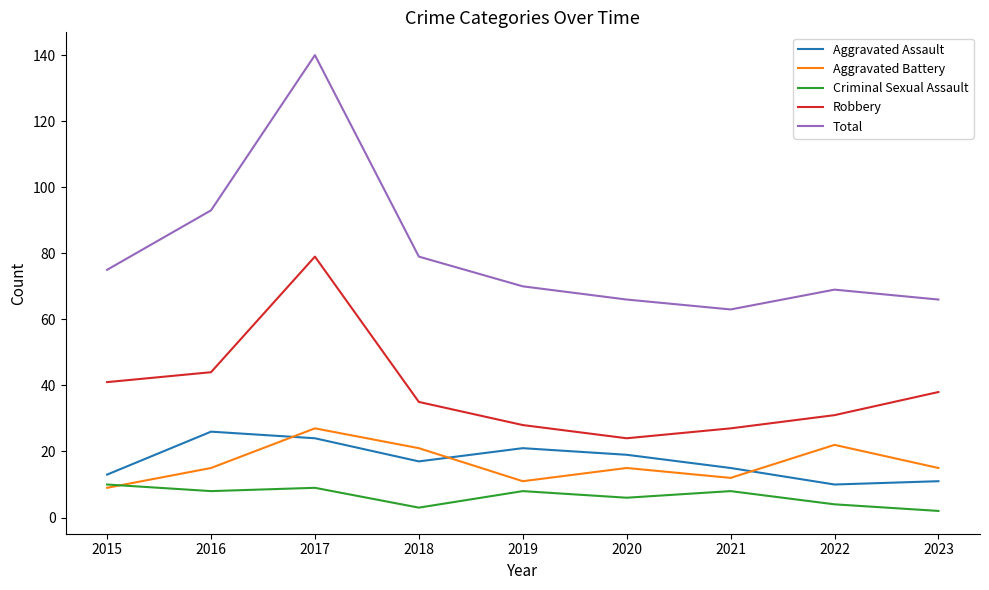

What is the sum of all Total values?

721